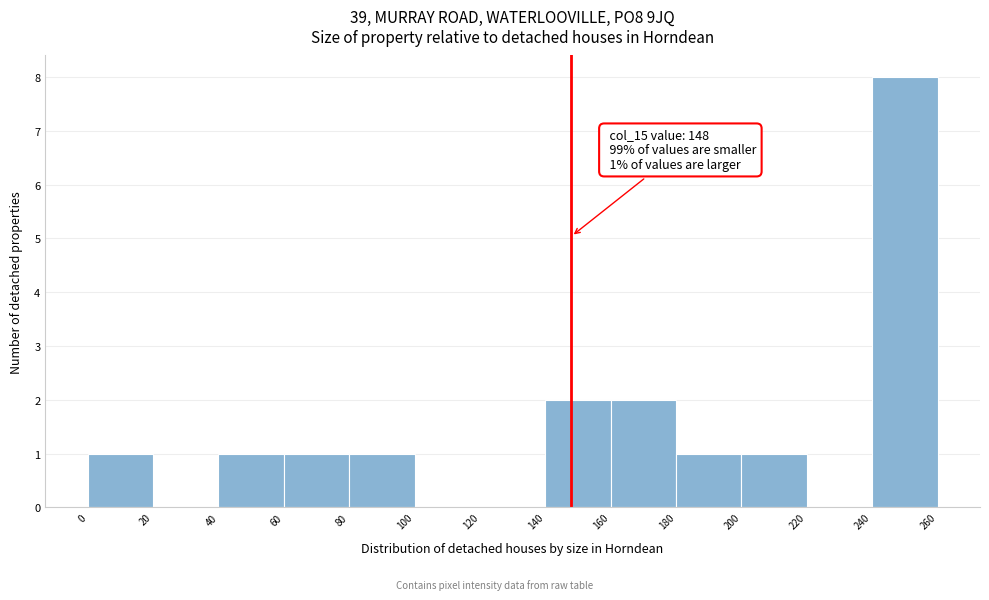

Over which range of the x-axis is the bar tallest?

240 to 260